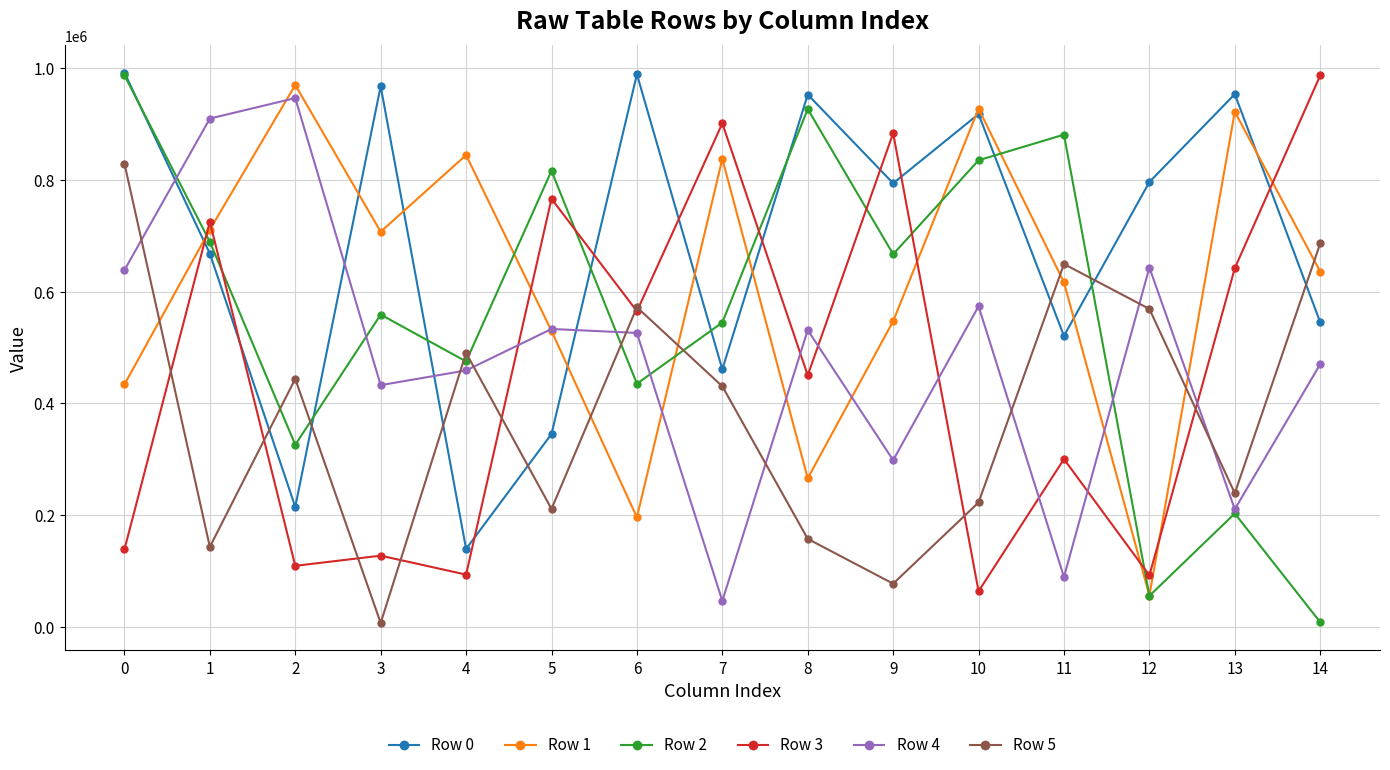

What is the average value of the Row 3 series?

456093